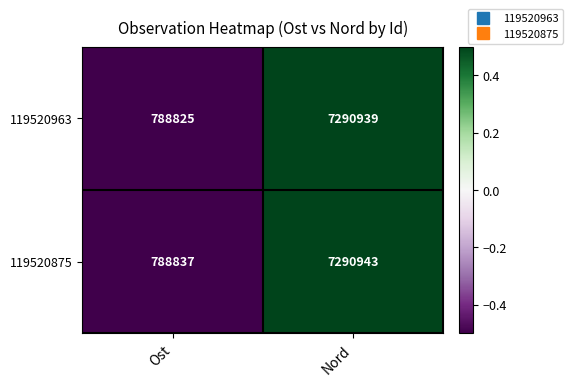

Rank the series by their maximum value, from highest to lowest.

119520875, 119520963